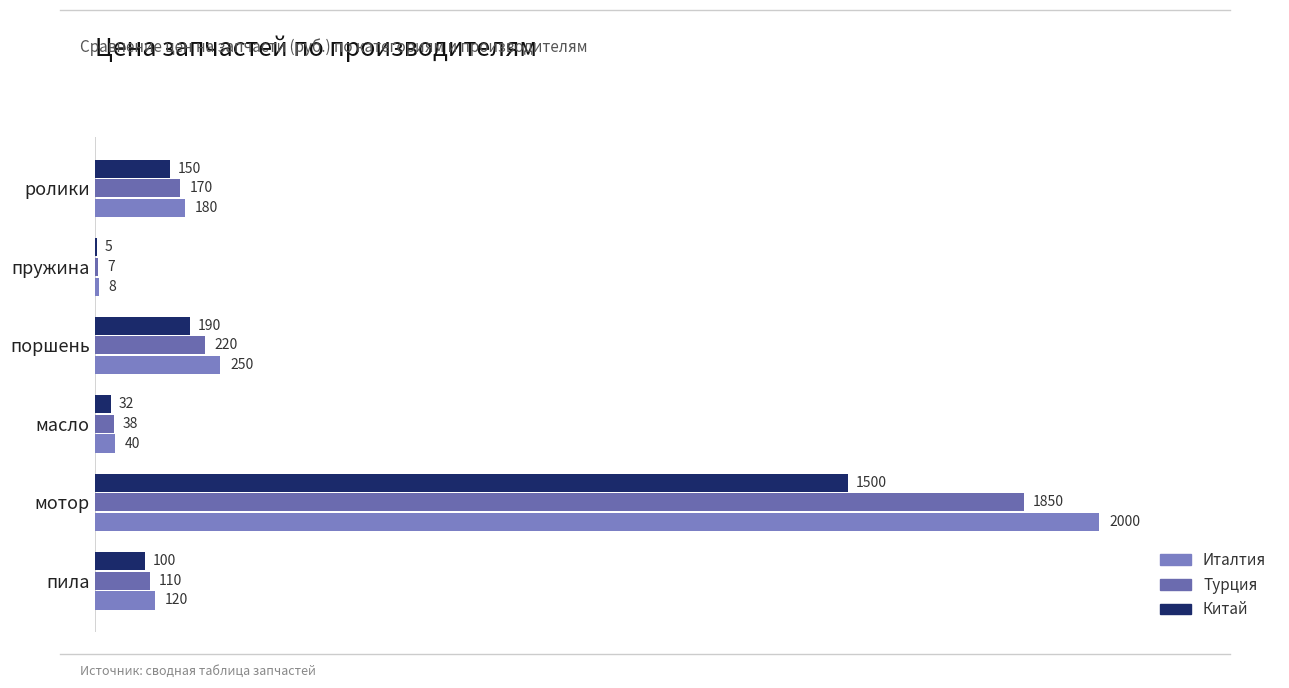

At which category is the sum across all series the highest?

мотор